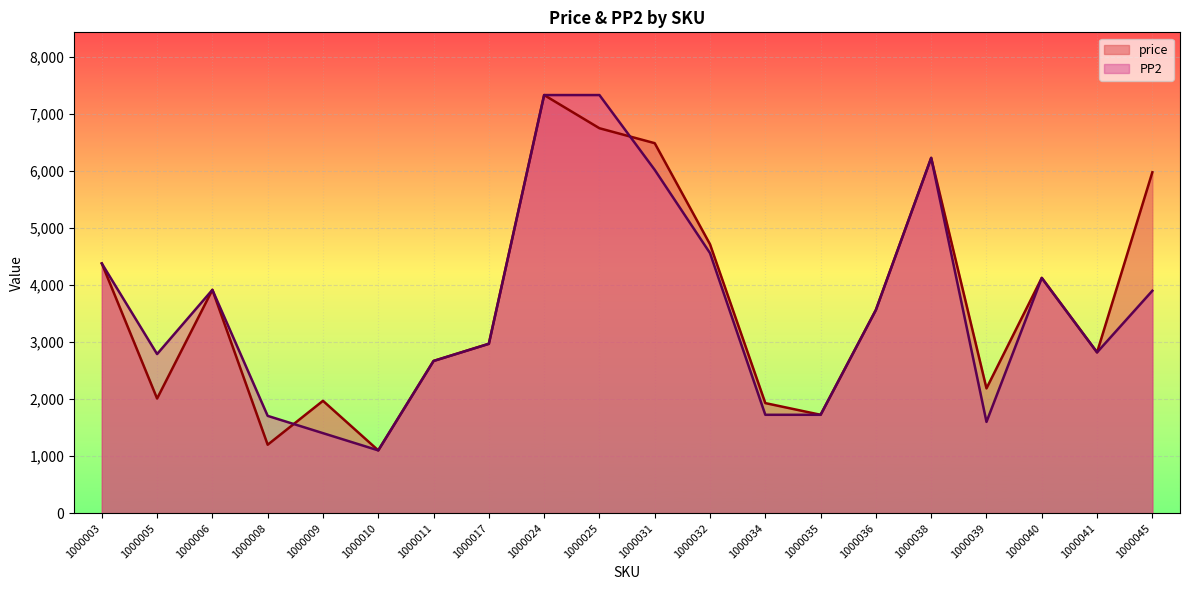

How many times do price and PP2 cross each other?

2